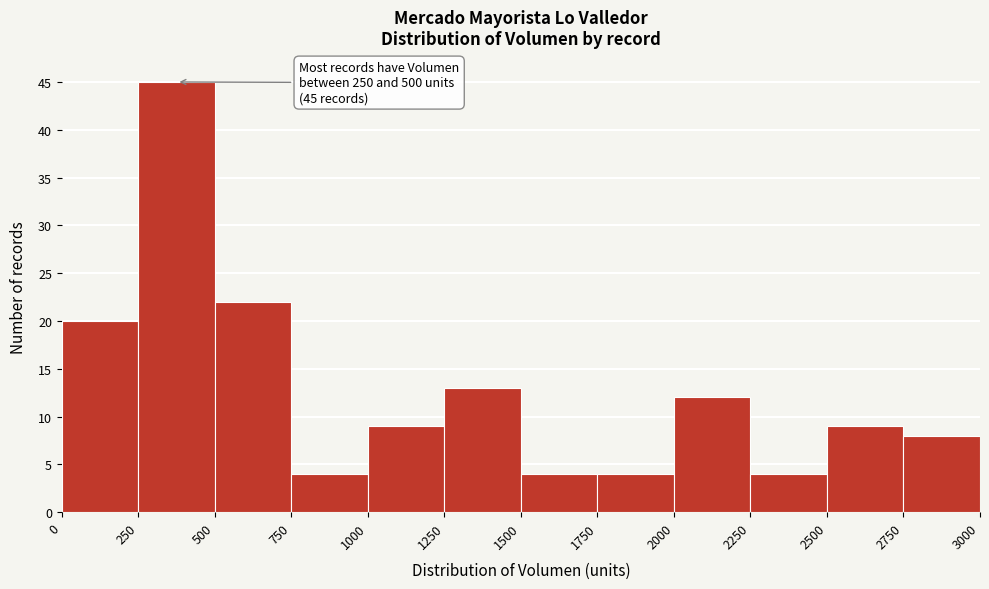

Over which range of the x-axis is the bar tallest?

250 to 500